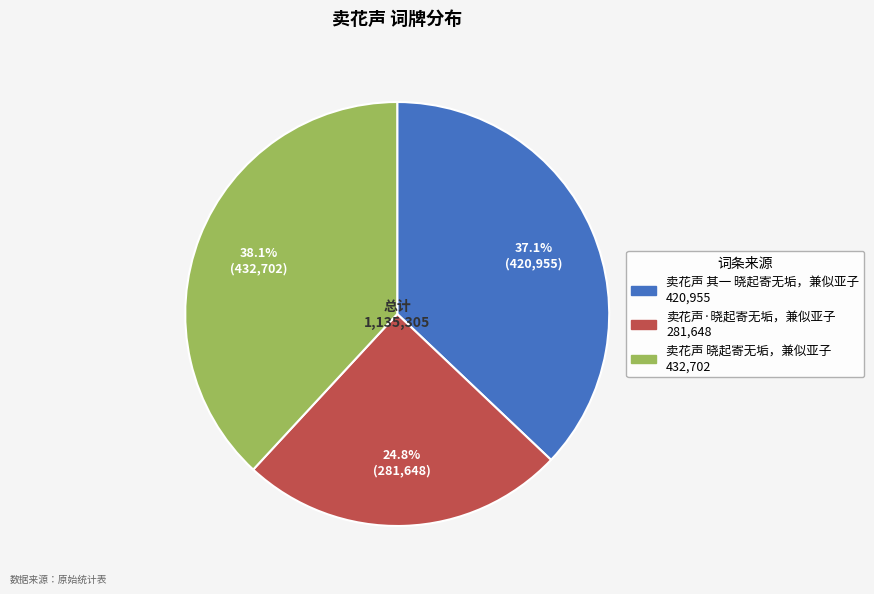

How many slices are in this pie chart?

3